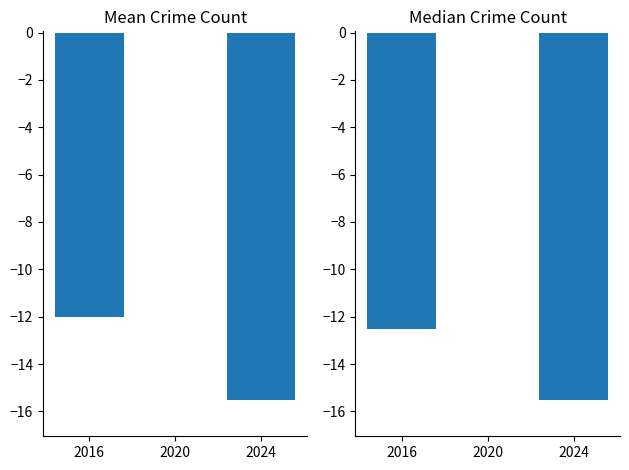

Is the value of Median Crime Count at 2016 greater than the value of Mean Crime Count at 2024?

Yes